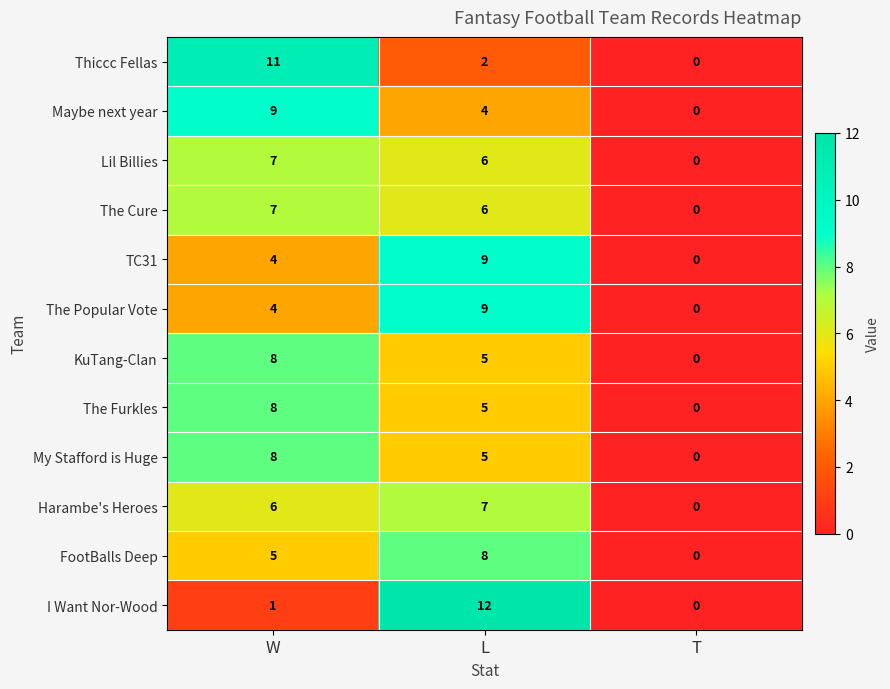

Count the Harambe's Heroes values in the range 0 to 7.

3